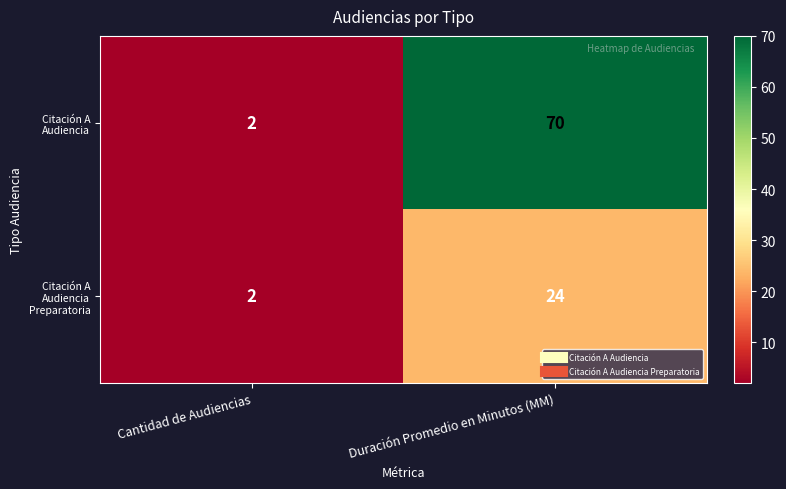

What is the sum of the Citación A Audiencia Preparatoria values at Duración Promedio en Minutos (MM) and Cantidad de Audiencias?

26